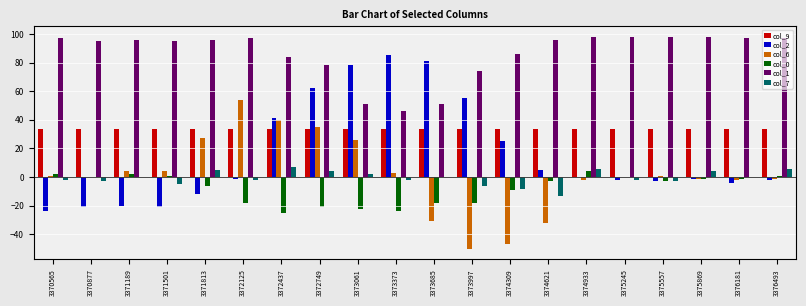

How many groups of bars are there?

20